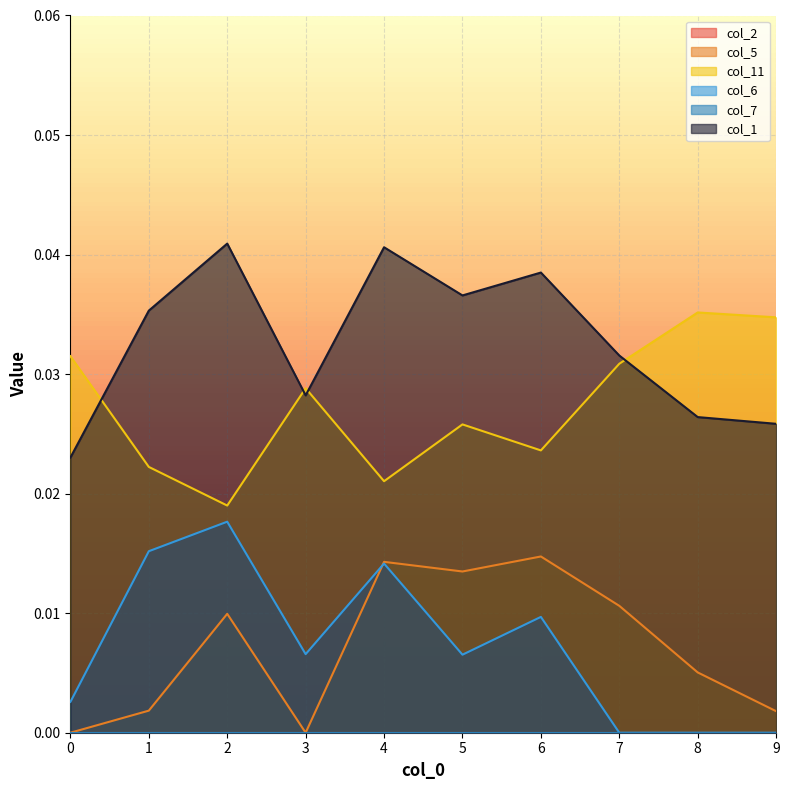

Which series has the largest total across all categories?

col_1